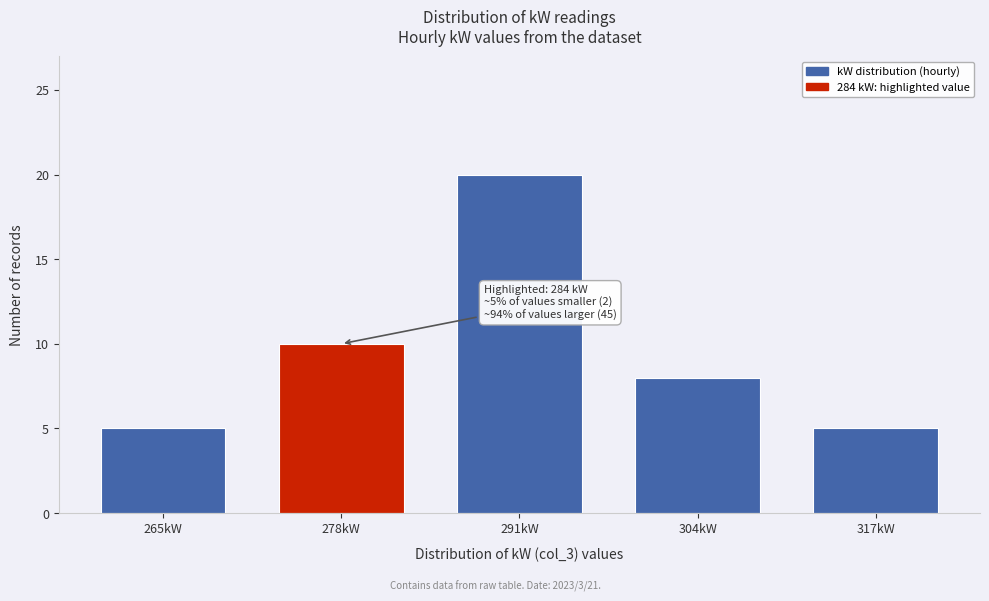

Reading right to left, list all the values displayed in this chart.

5	8	20	10	5